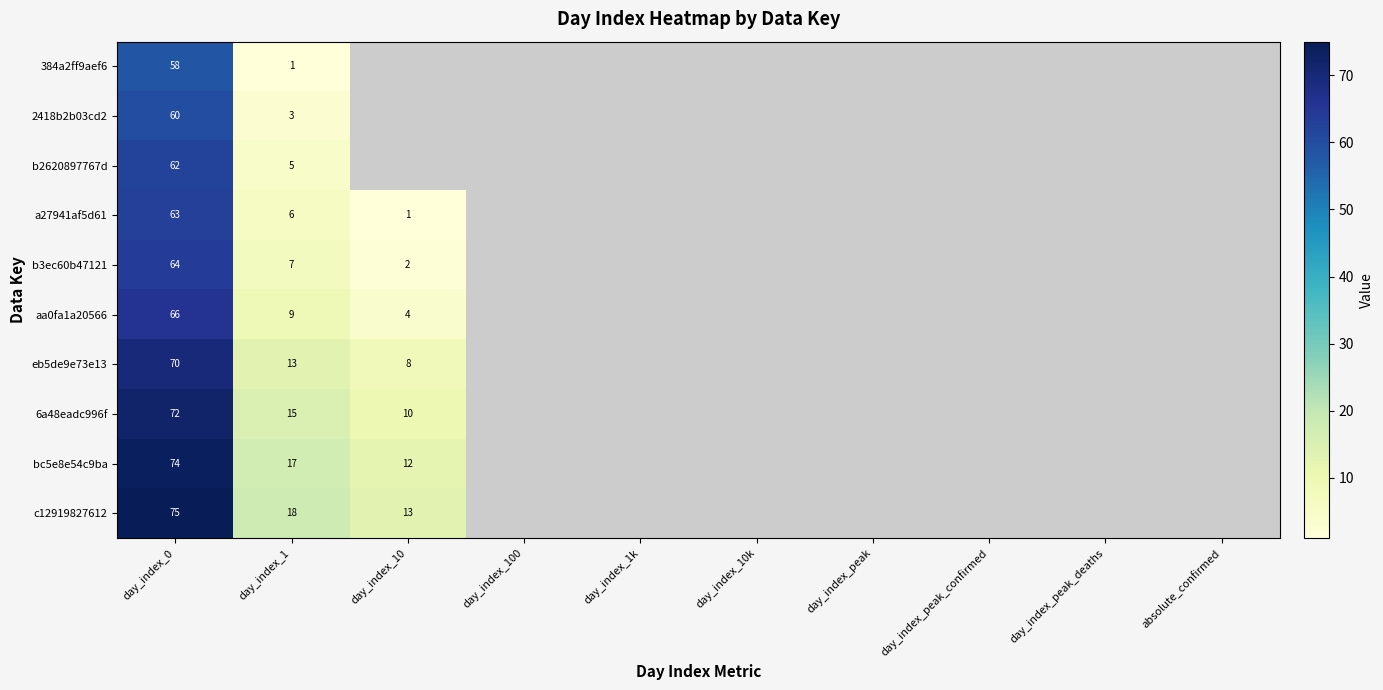

The 2418b2b03cd2 series shows 82 at day_index_0. True or false?

False